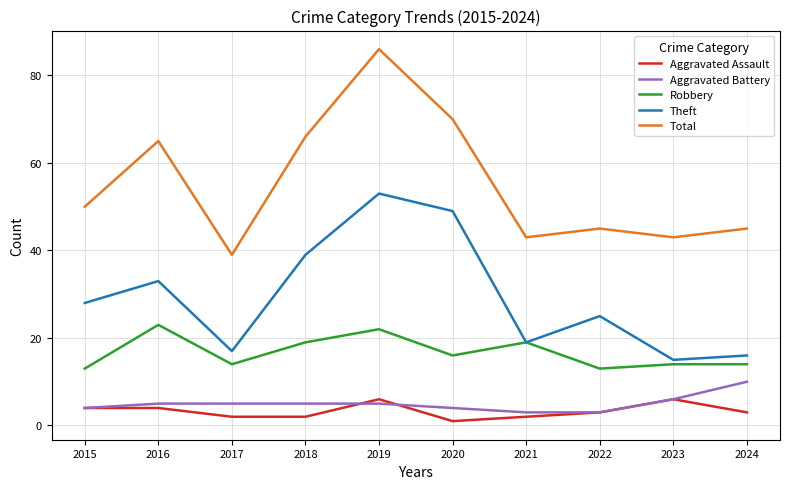

True or false: Aggravated Battery has a value of 5 at 2019.

True